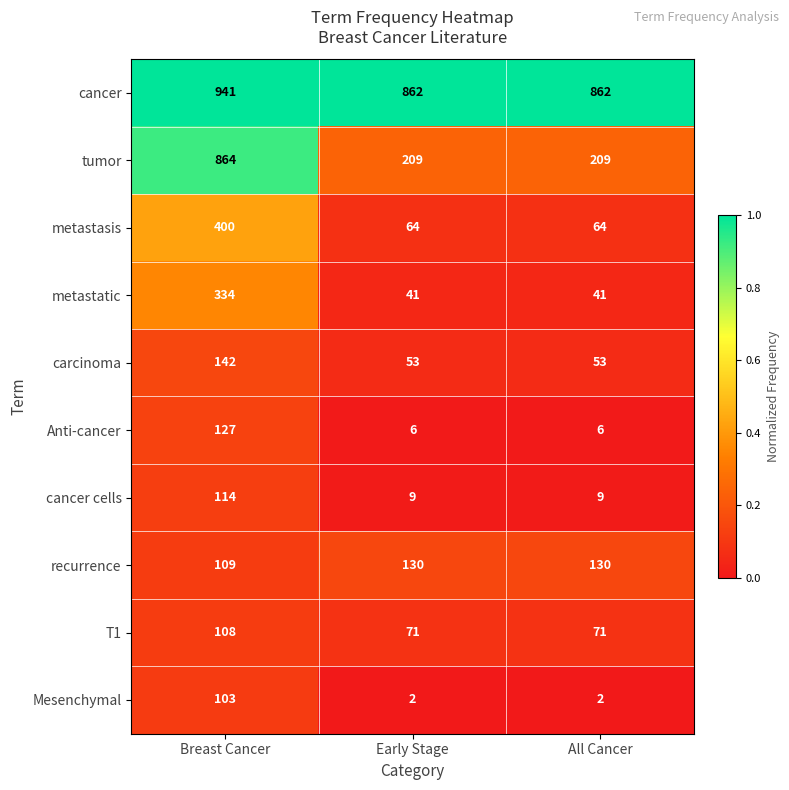

True or false: metastatic has a value of 41 at All Cancer.

True